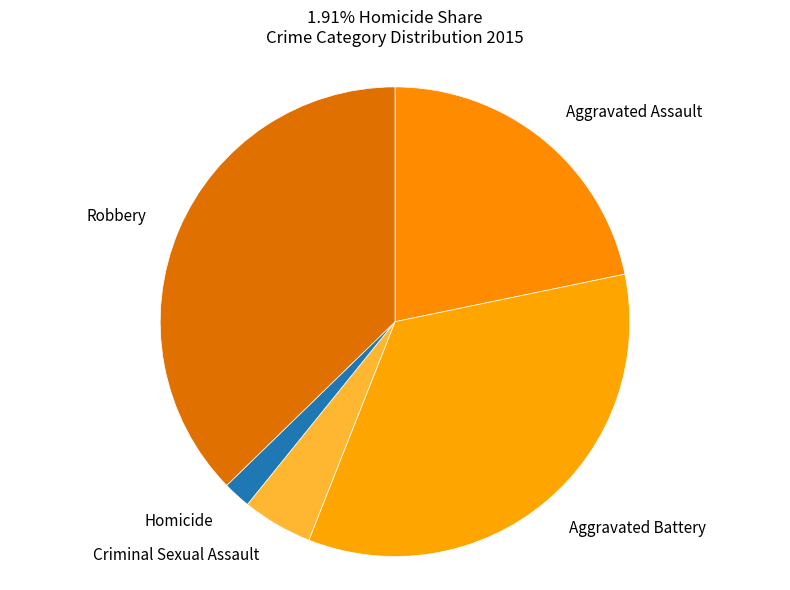

Count the number of slices in the pie.

5